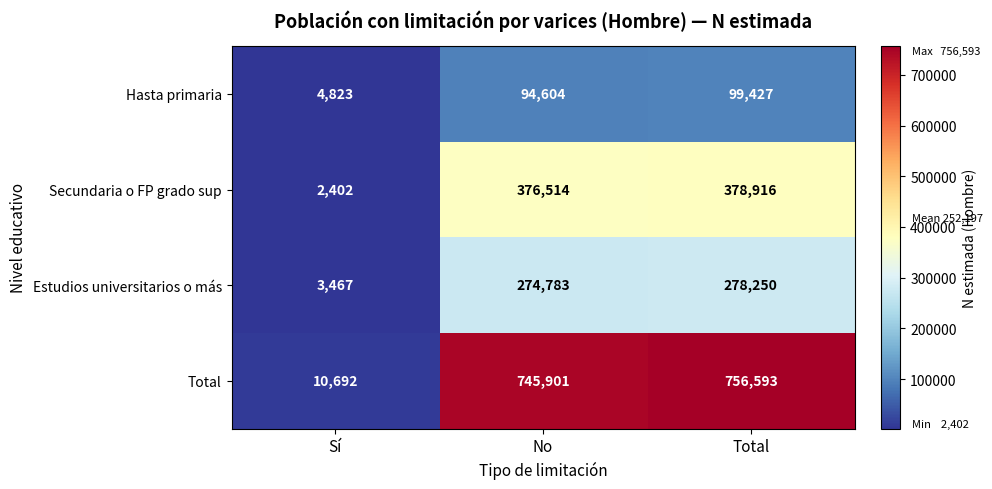

Where is Estudios universitarios o más nearest to the value 140858?

No